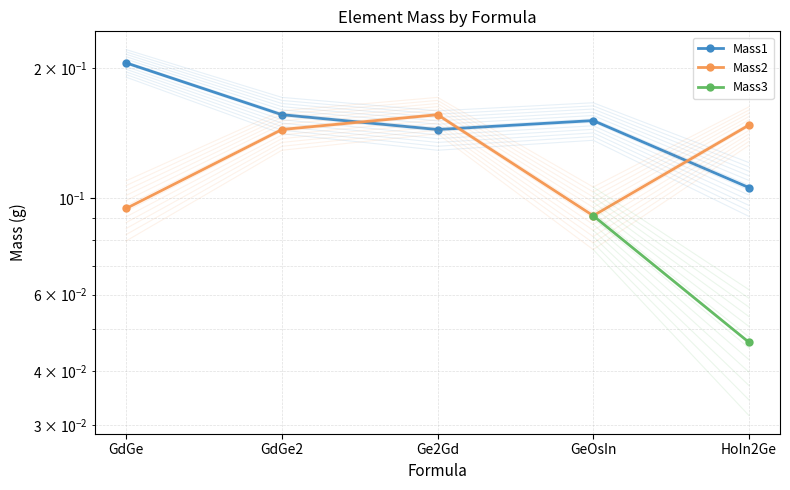

What are all the series names shown in the legend?

Mass1, Mass2, Mass3